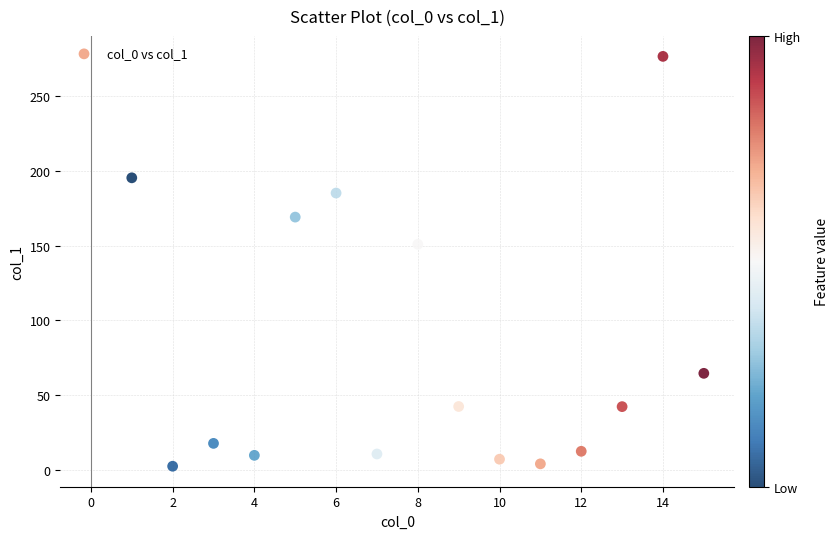

What Y value in the scatter plot is closest to 139?

150.9